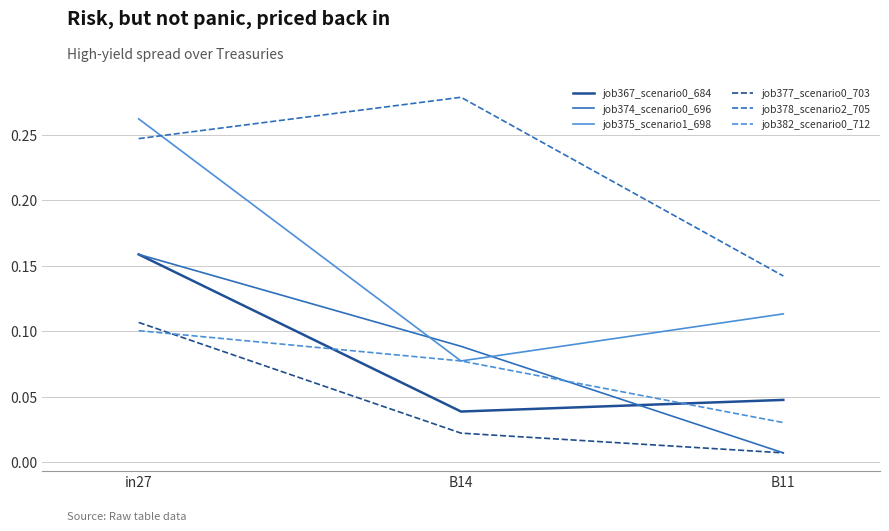

Where is job367_scenario0_684 nearest to the value 0?

B14